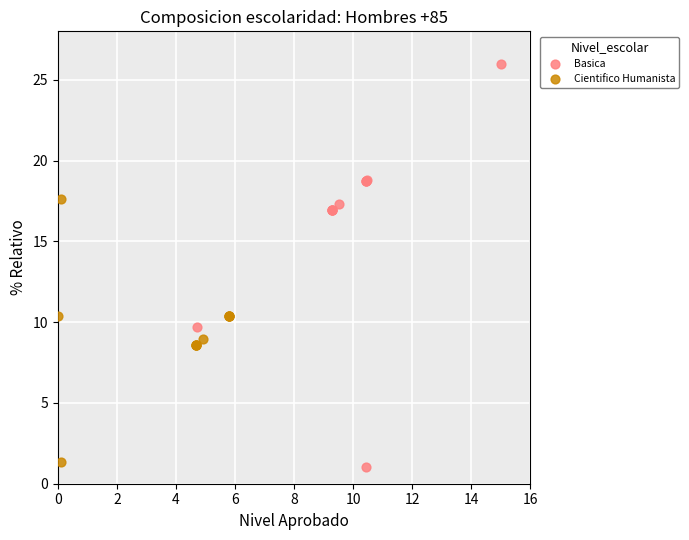

What are all the series names shown in the legend?

Basica, Cientifico Humanista